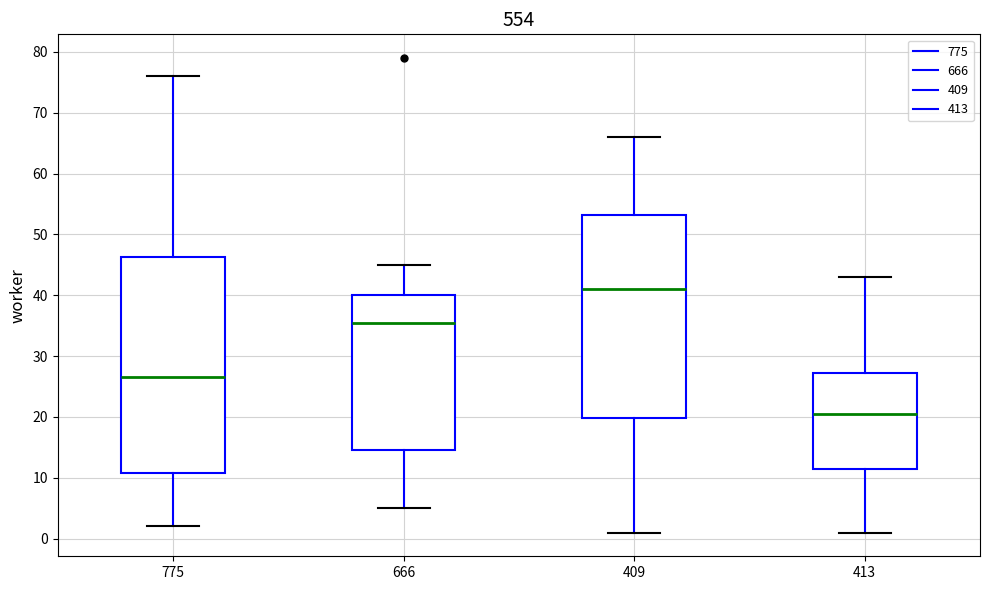

Reading left to right, transcribe this box plot: for each box, give where its median line is, the range the box spans, and where its two whiskers end, as read against the y-axis. The values are not printed on the chart, so give them approximately, as read against the axis.

775: median 27, box 11 to 46, whiskers 2 to 76
666: median 36, box 15 to 40, whiskers 5 to 45
409: median 41, box 20 to 53, whiskers 1 to 66
413: median 21, box 12 to 27, whiskers 1 to 43